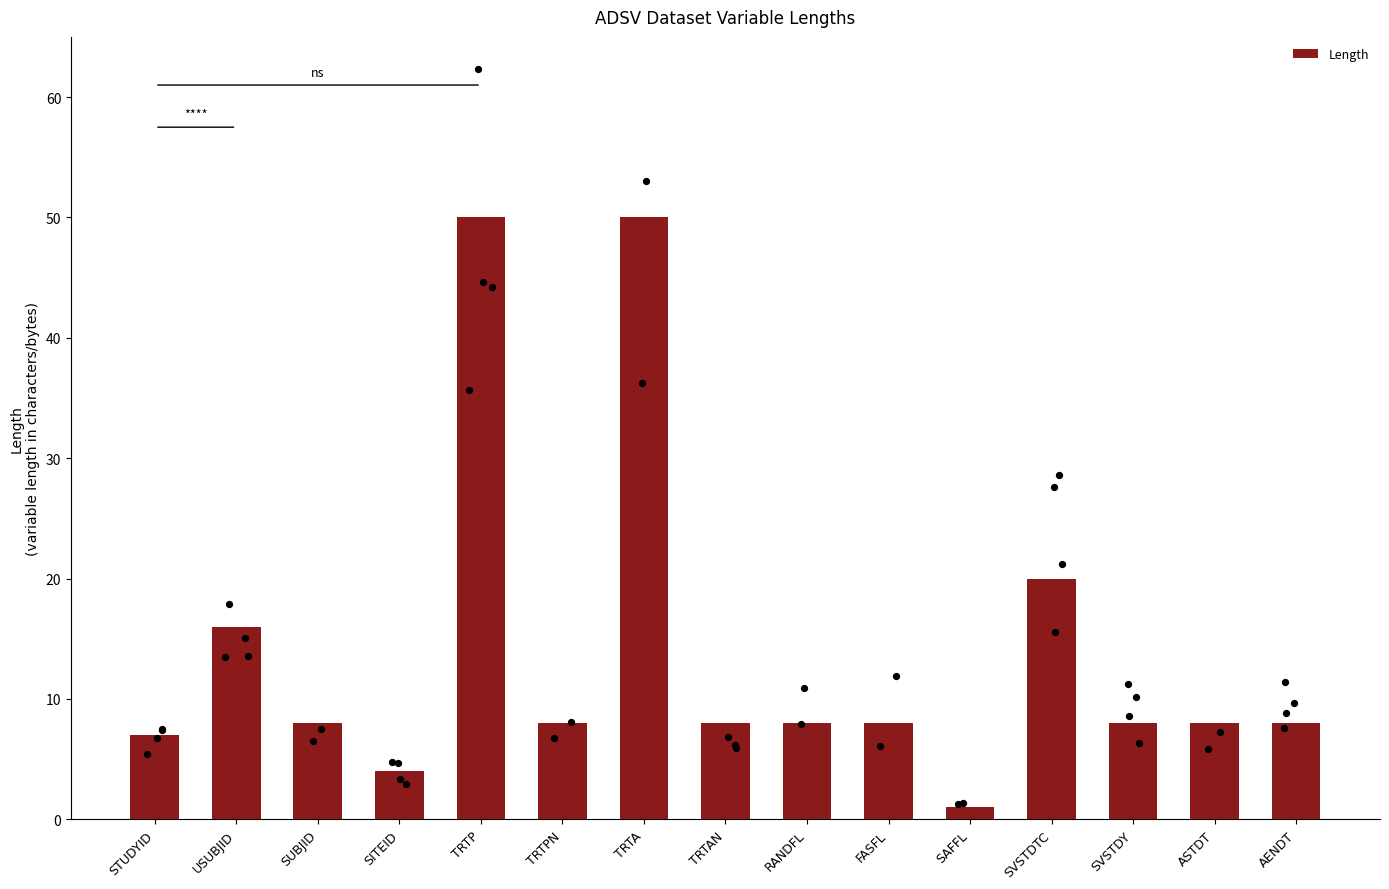

Between USUBJID and SUBJID, which is larger?

USUBJID